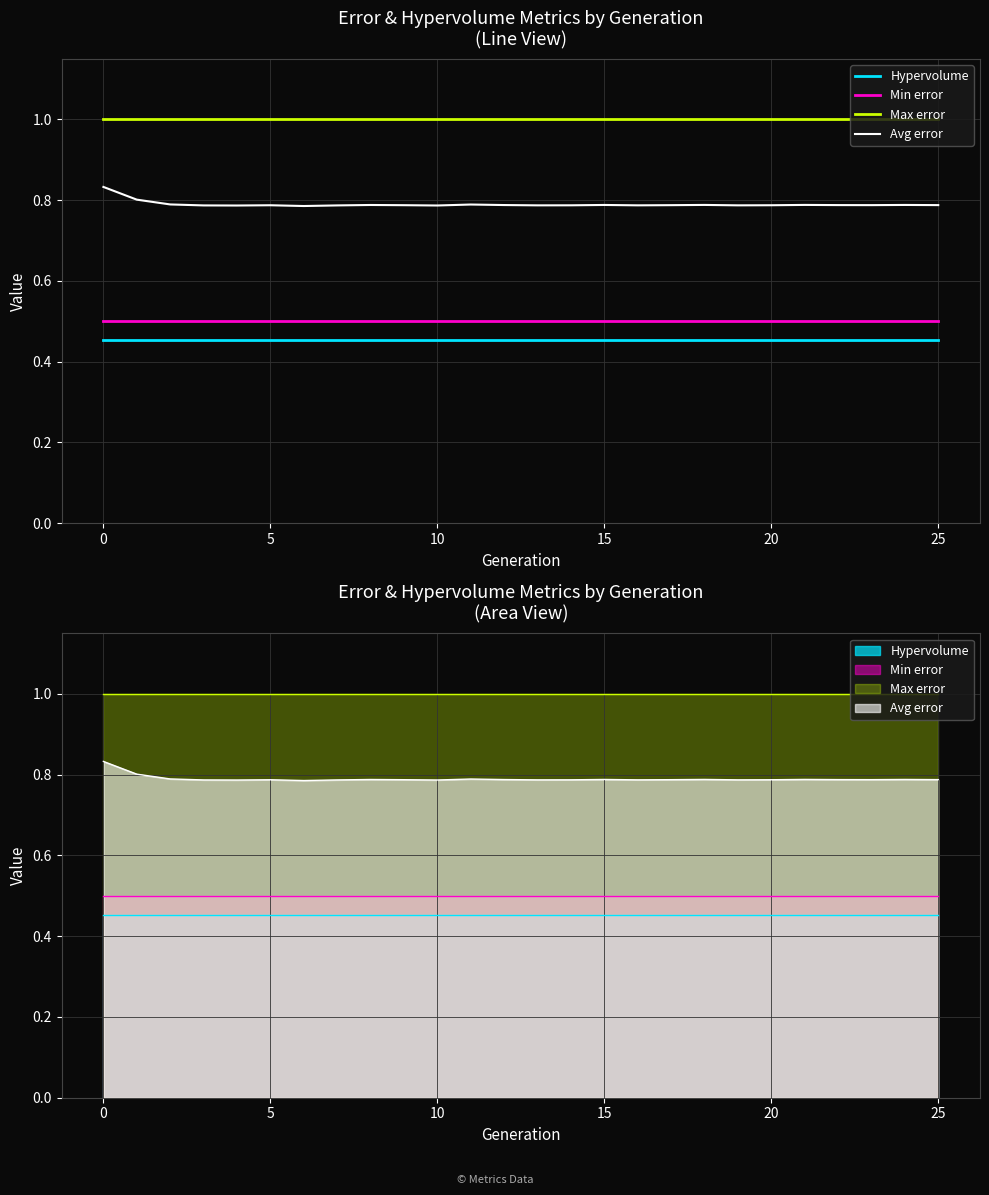

What is the highest value of the Min error series?

0.5